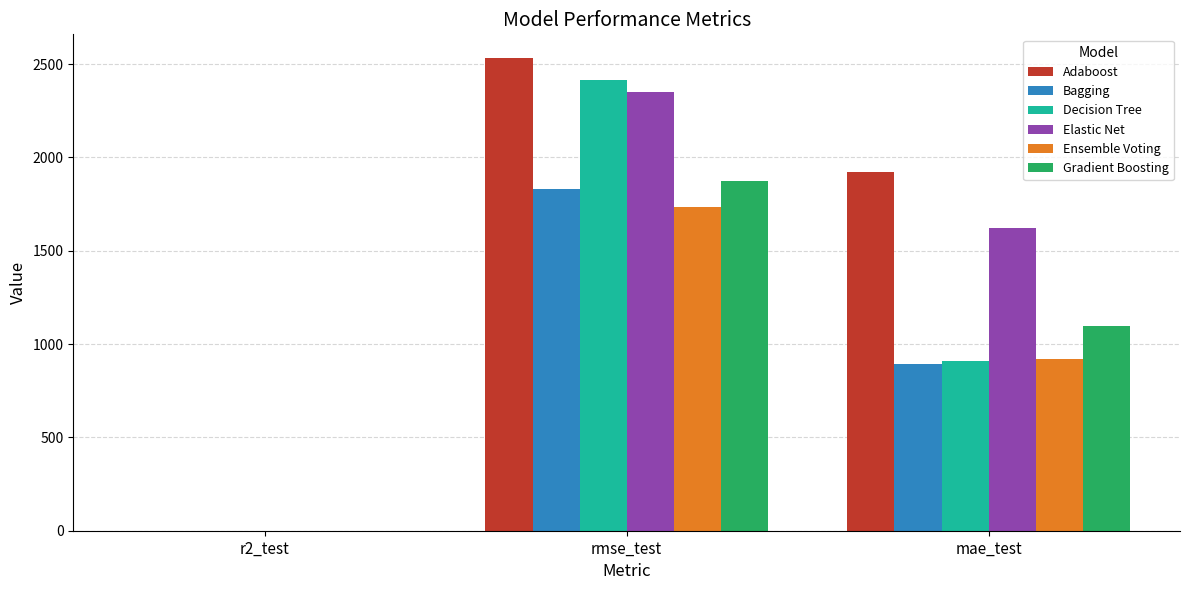

At which category does the chart reach its peak across all series?

rmse_test